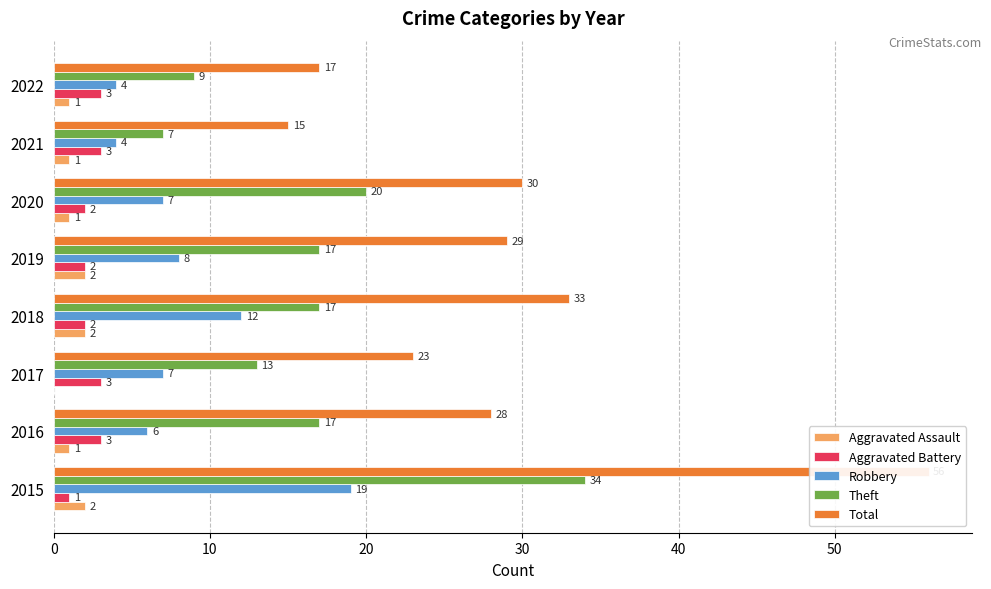

What are all the series names shown in the legend?

Aggravated Assault, Aggravated Battery, Robbery, Theft, Total